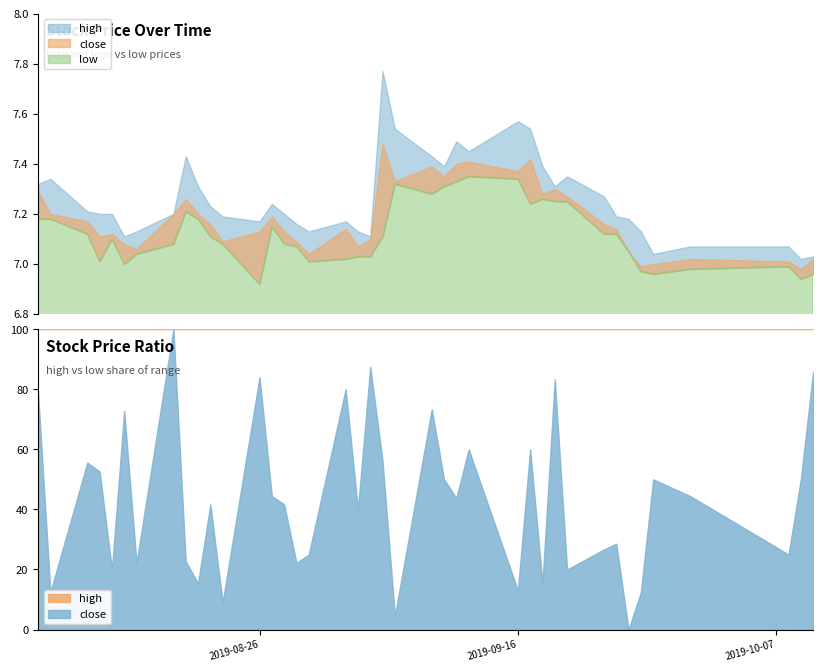

What is the lowest value of the low series?

6.9